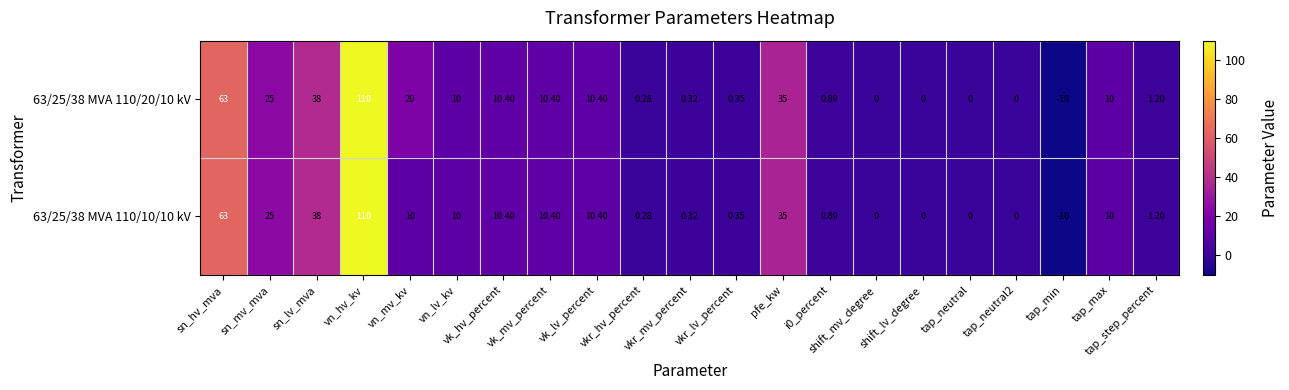

How many negative values does the 63/25/38 MVA 110/10/10 kV series have?

1